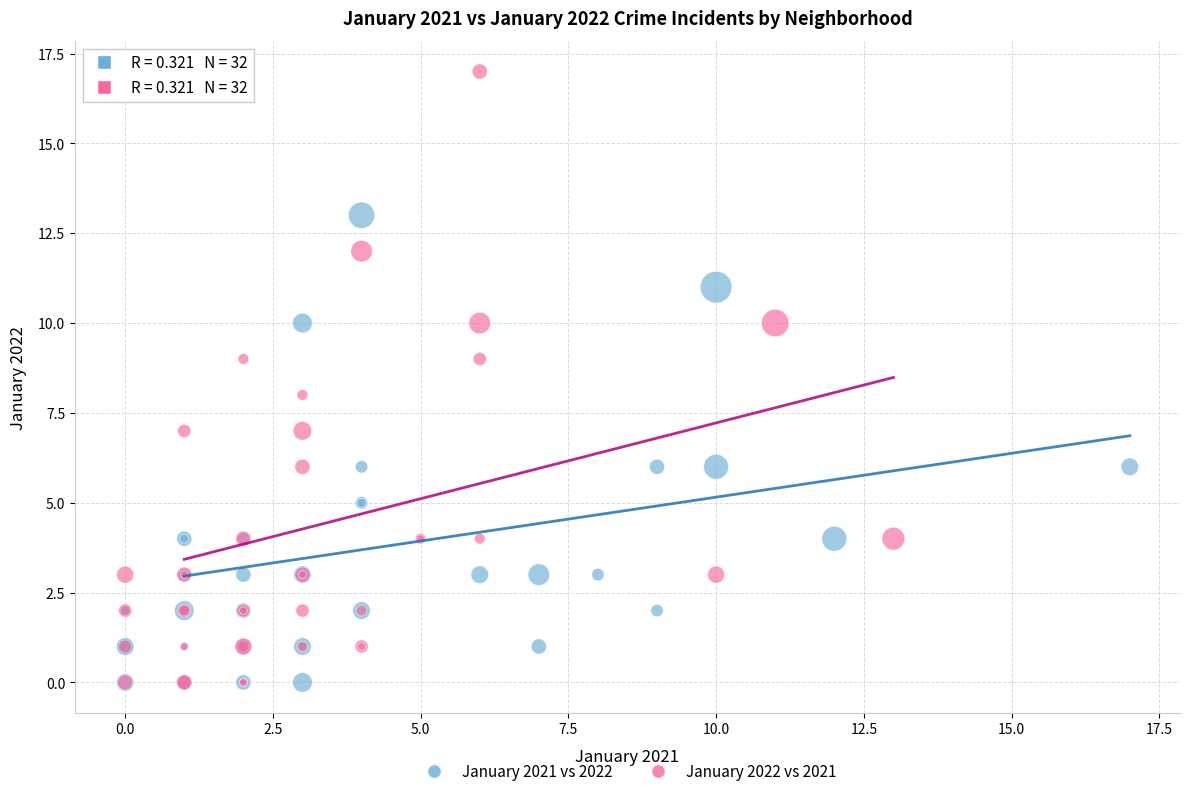

Which series has the largest Y range (max minus min)?

January 2022 vs 2021